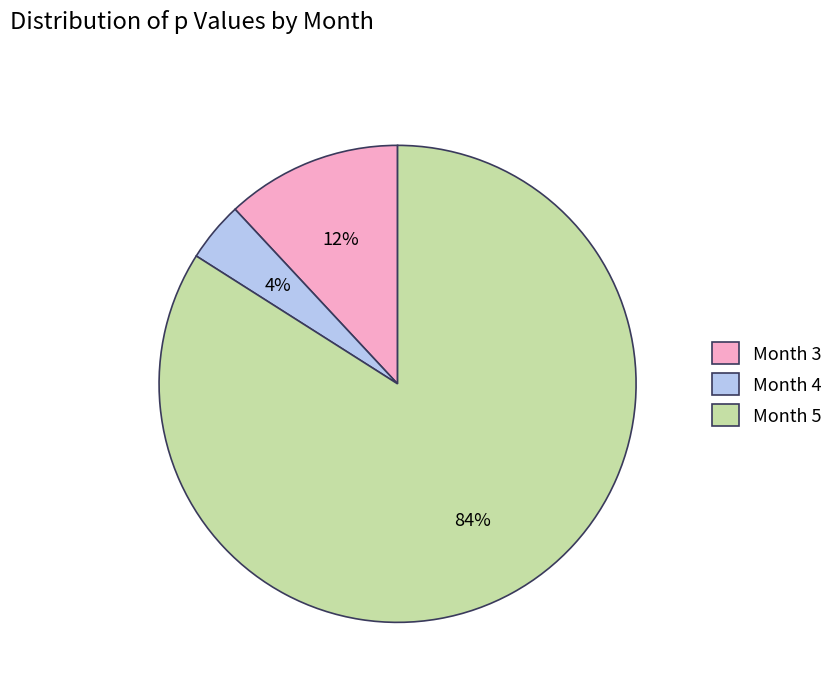

Which slice is the smallest?

Month 4